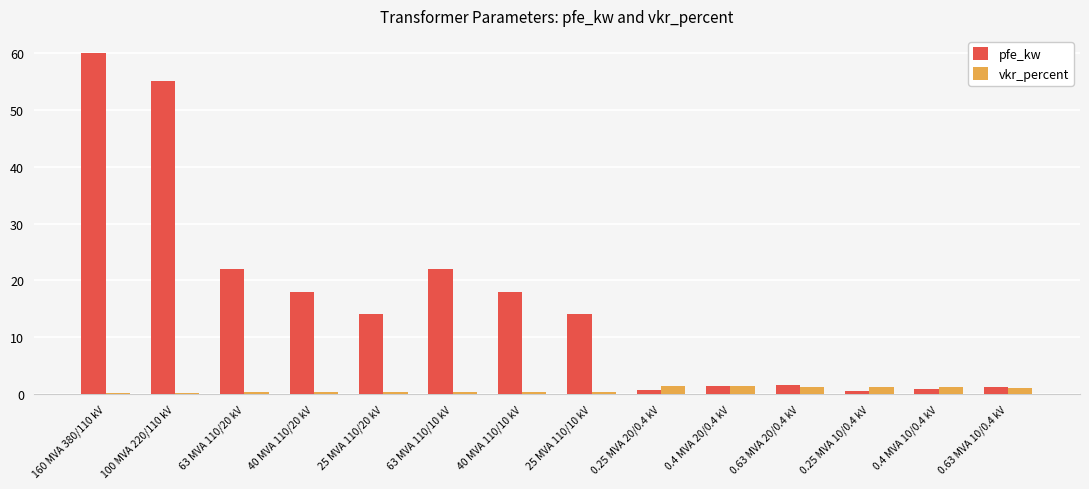

What is the label of the 8th bar from the left?

25 MVA 110/10 kV